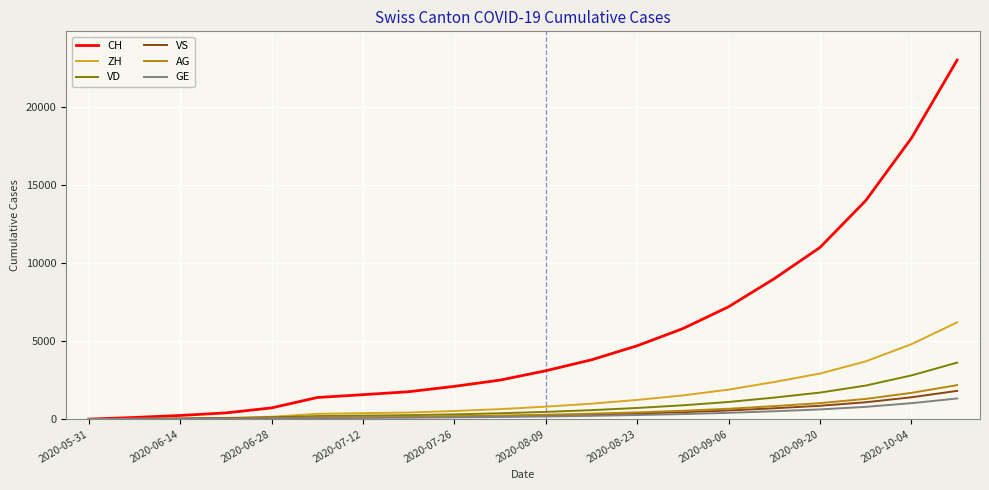

Which series has the largest range (max minus min)?

CH